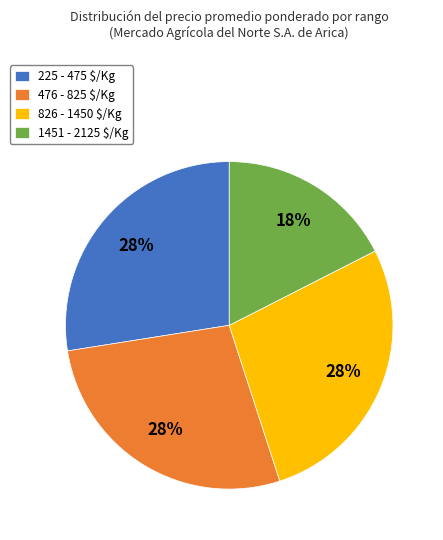

Which slice is the smallest?

1451 - 2125 $/Kg